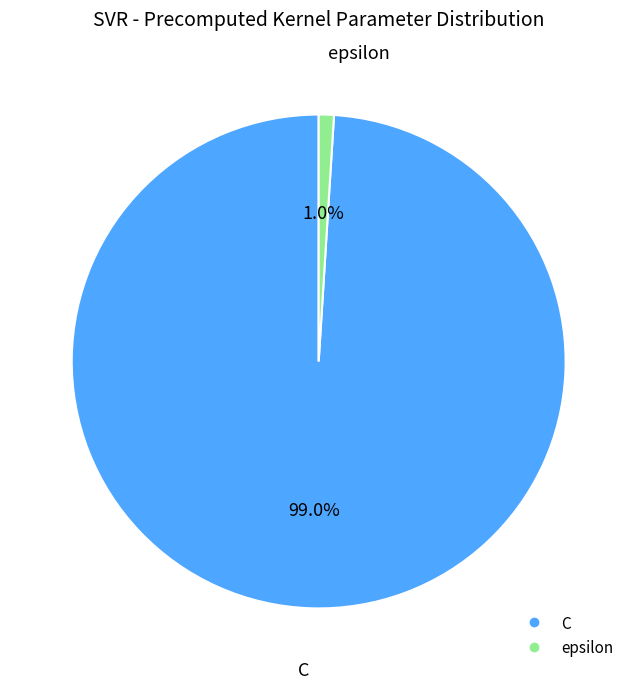

What portion of the pie excludes C?

1.0%